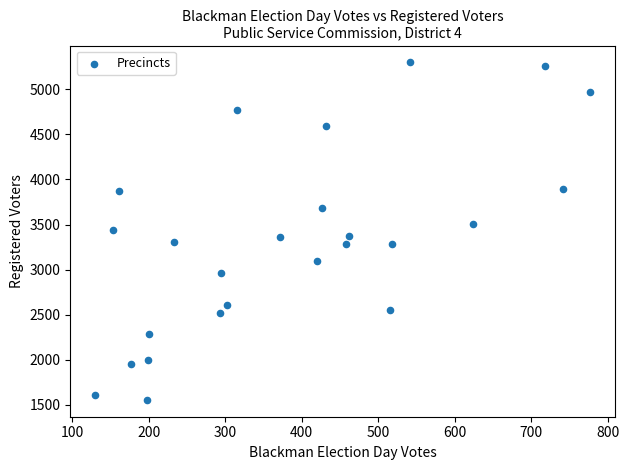

What is the range of Y values (max minus min)?

3741